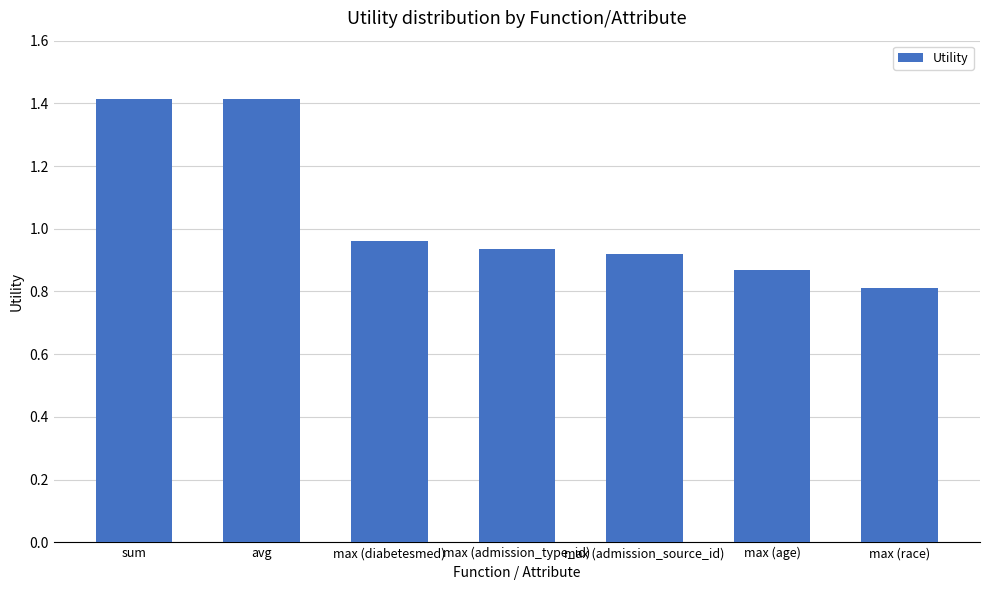

What is the change in value from max (diabetesmed) to max (age)?

-0.1